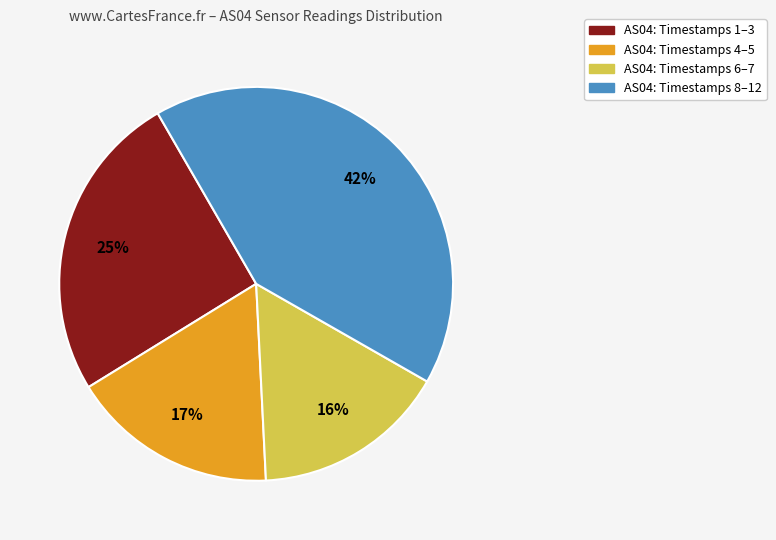

Does any single category account for the majority?

No